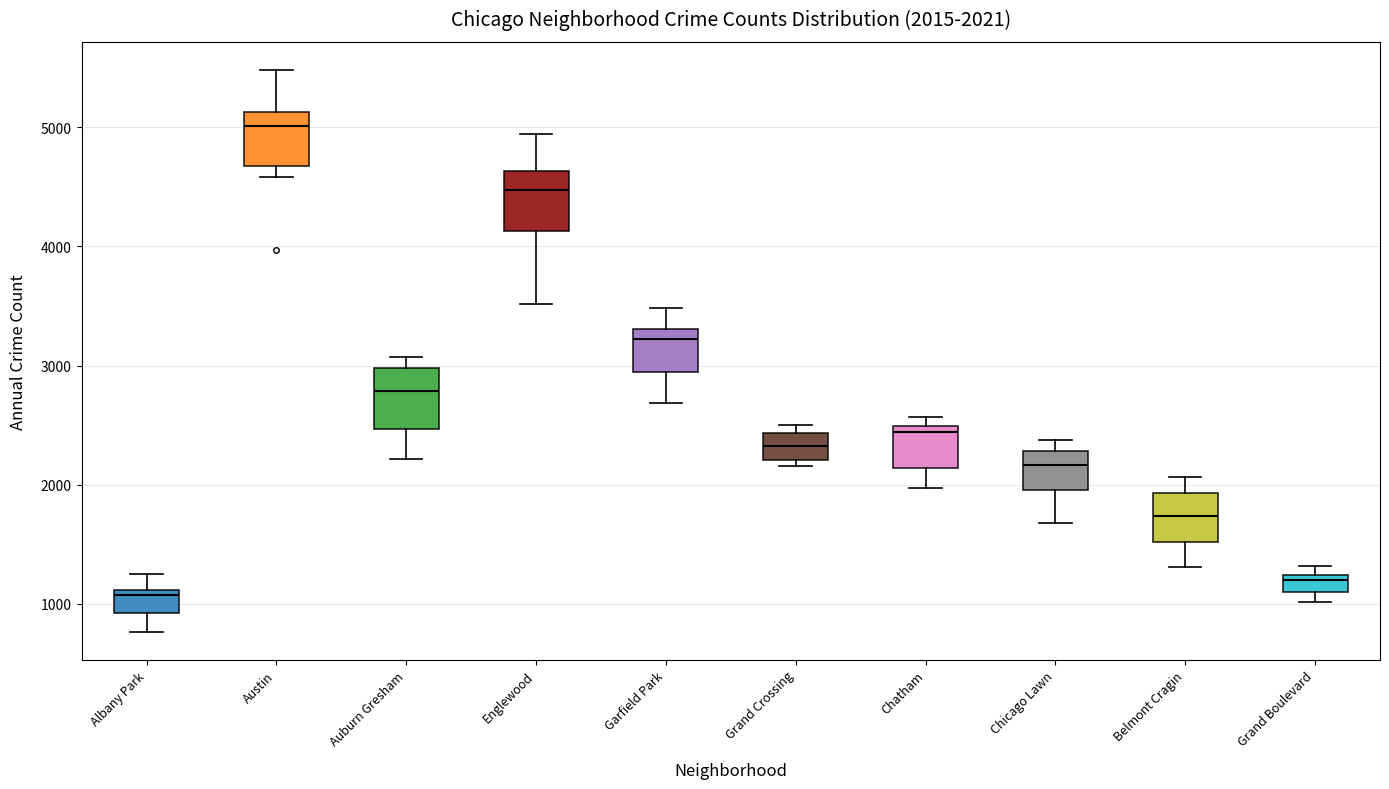

Which box has the lowest median line?

Albany Park